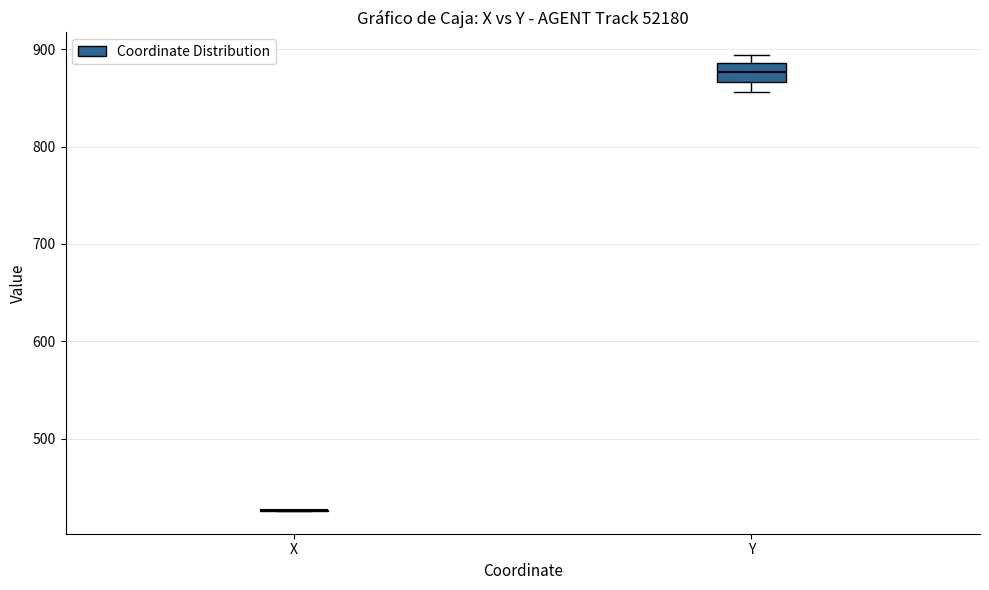

Which box is the tallest, from its lower edge to its upper edge?

Y